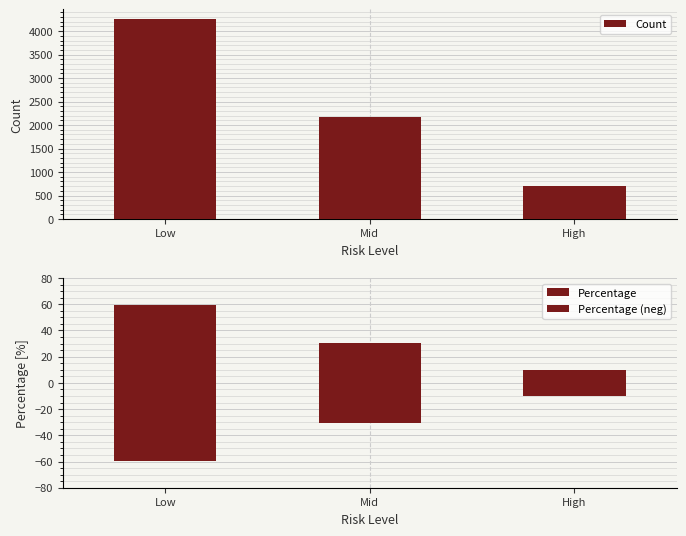

At which label is Percentage (neg) closest to -34?

Mid